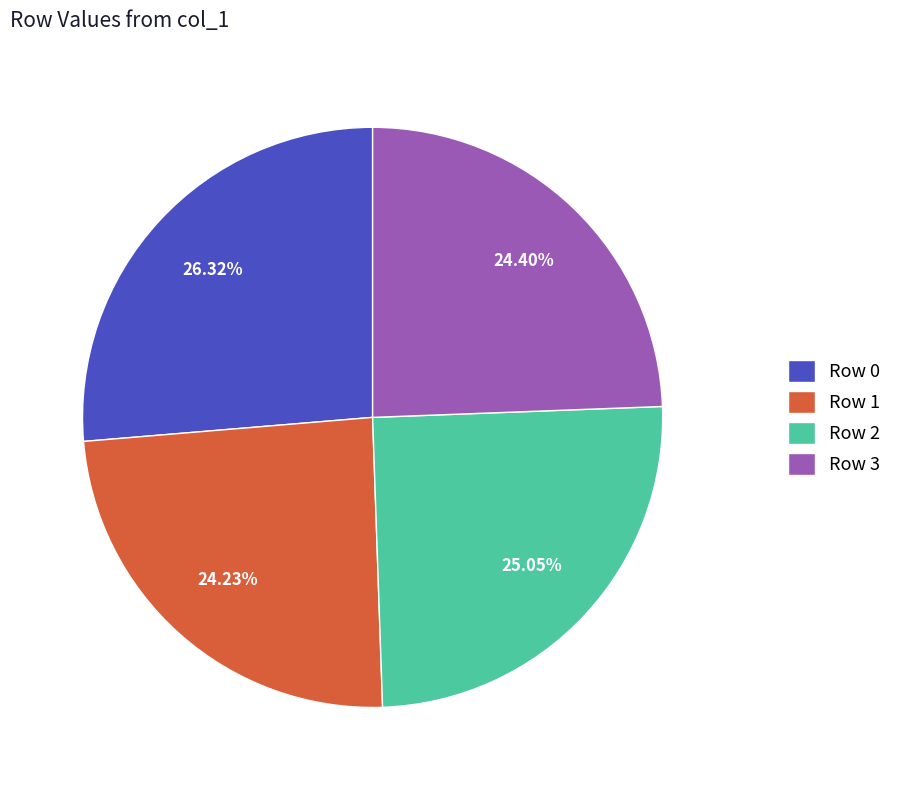

To the nearest percent, what is the average slice percentage?

25%